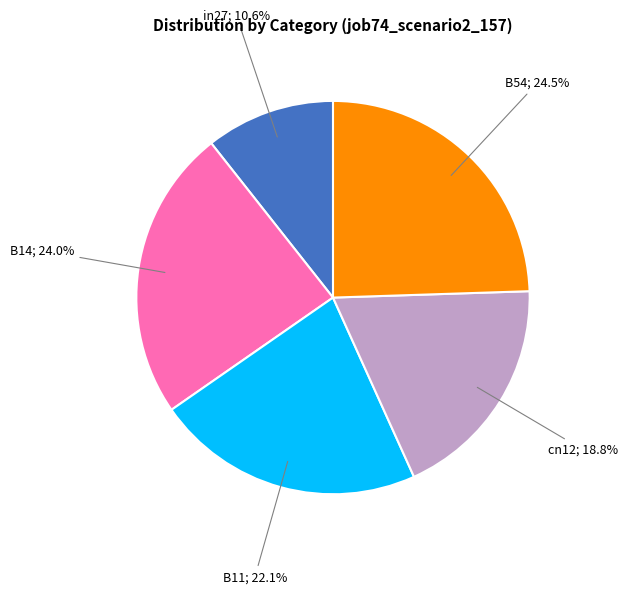

Does any single category account for the majority?

No